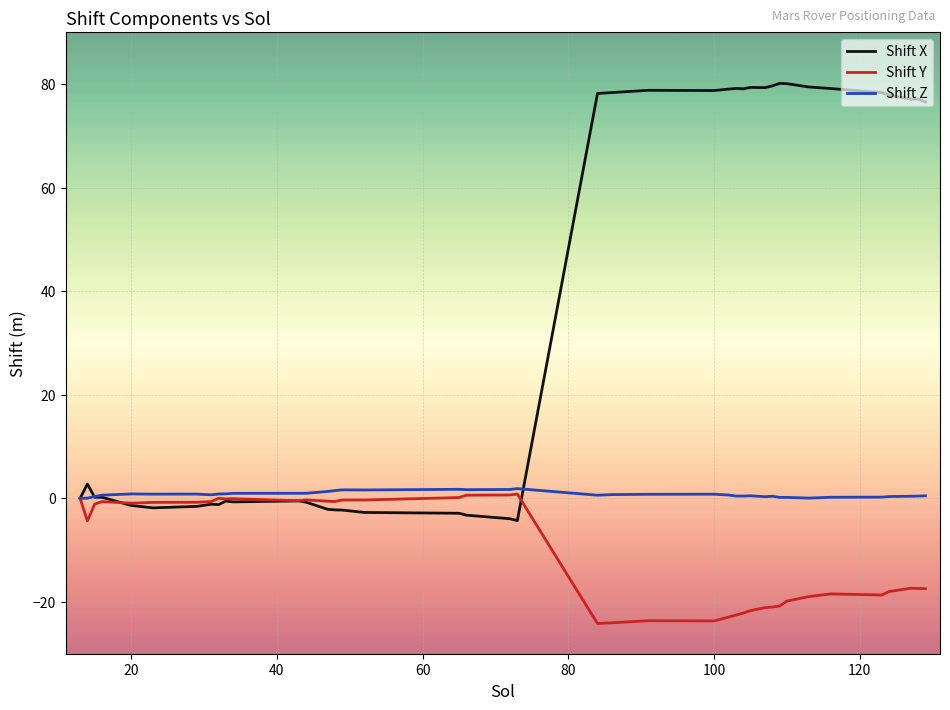

Which series has the largest range (max minus min)?

Shift X